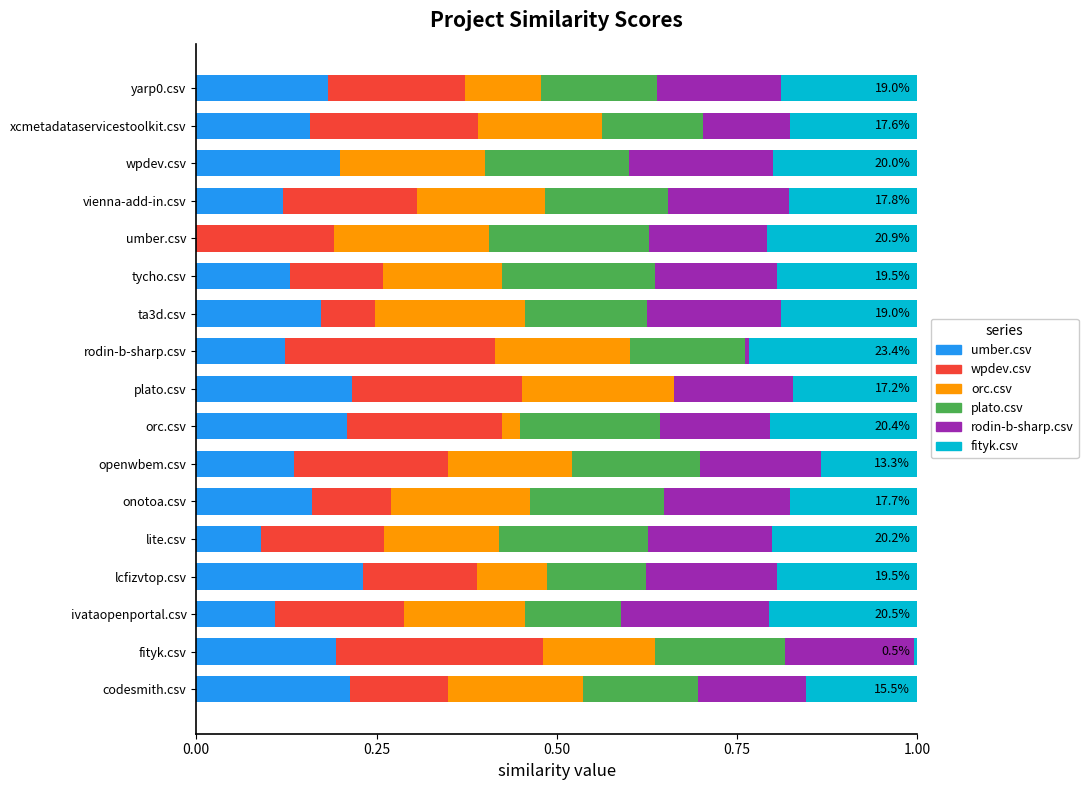

True or false: umber.csv has a value of 0.2 at xcmetadataservicestoolkit.csv.

True